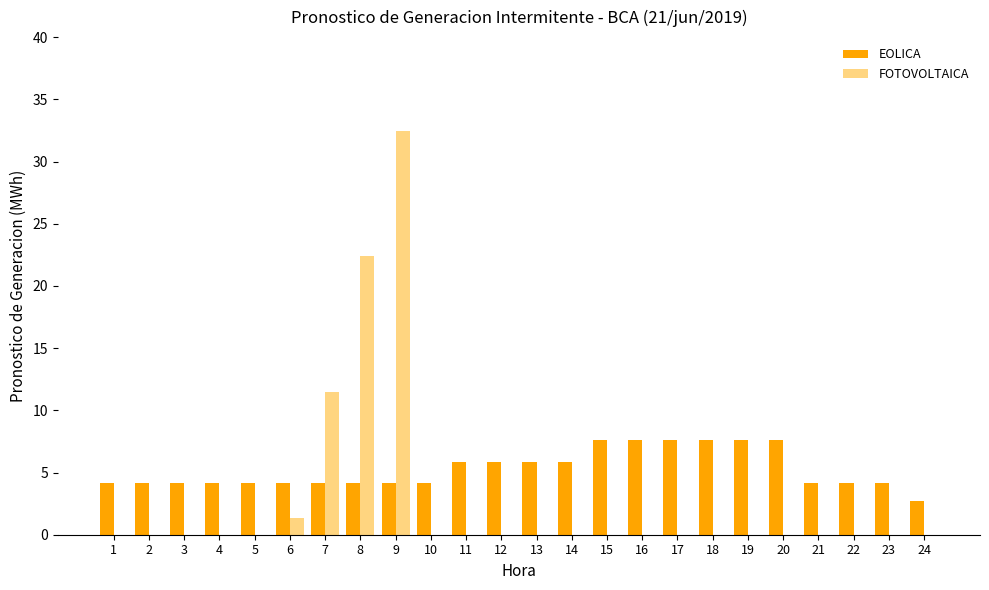

Which series has the widest spread of values?

FOTOVOLTAICA